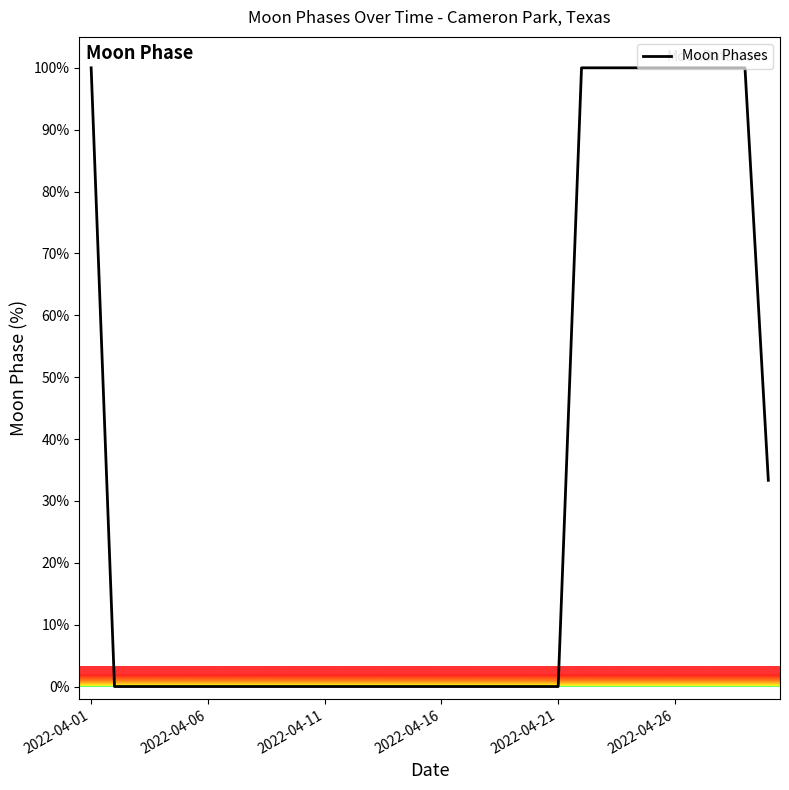

Reading right to left, what are all the values shown in this chart?

33.3	100.0	100.0	100.0	100.0	100.0	100.0	100.0	100.0	0.0	0.0	0.0	0.0	0.0	0.0	0.0	0.0	0.0	0.0	0.0	0.0	0.0	0.0	0.0	0.0	0.0	0.0	0.0	0.0	100.0